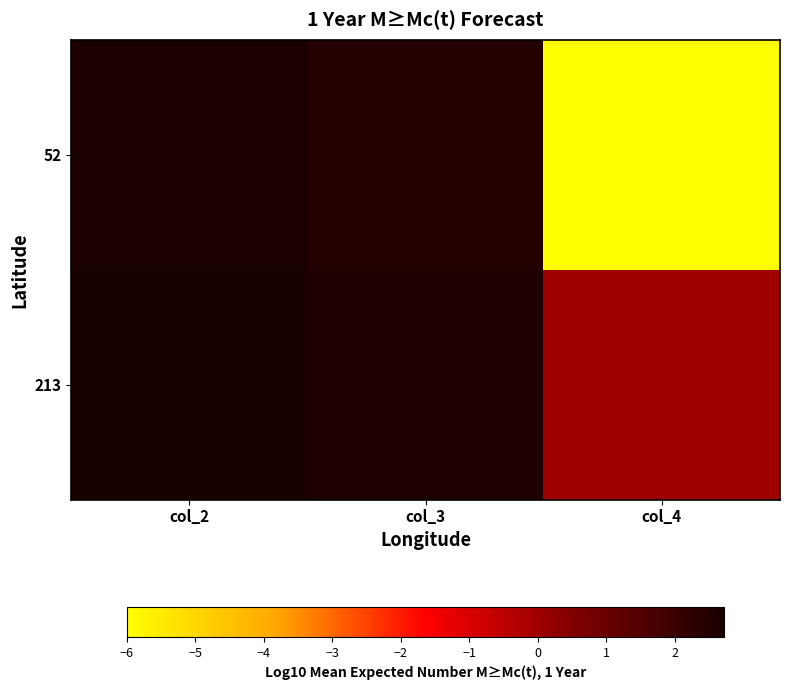

At how many categories does at least one series exceed -5?

3